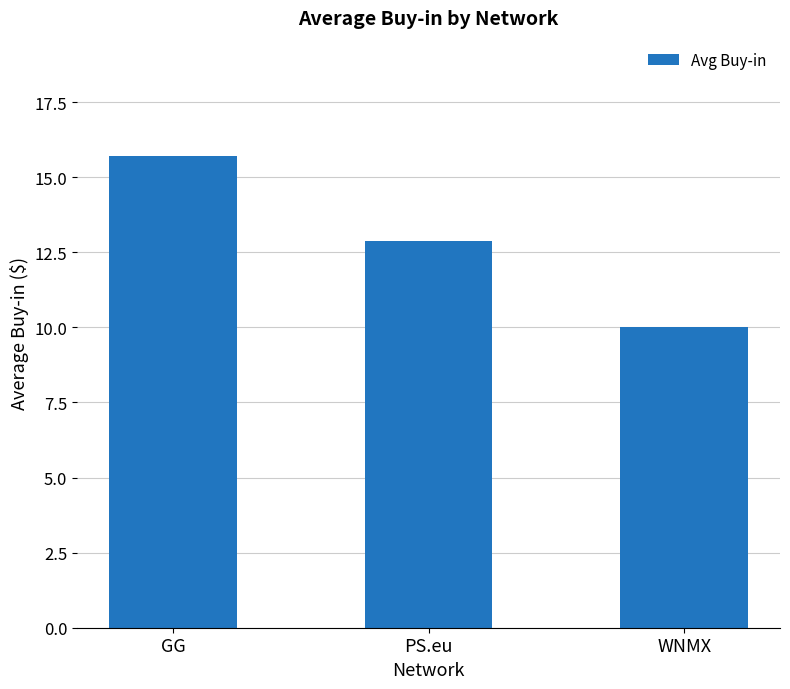

What is the smallest value displayed?

10.0